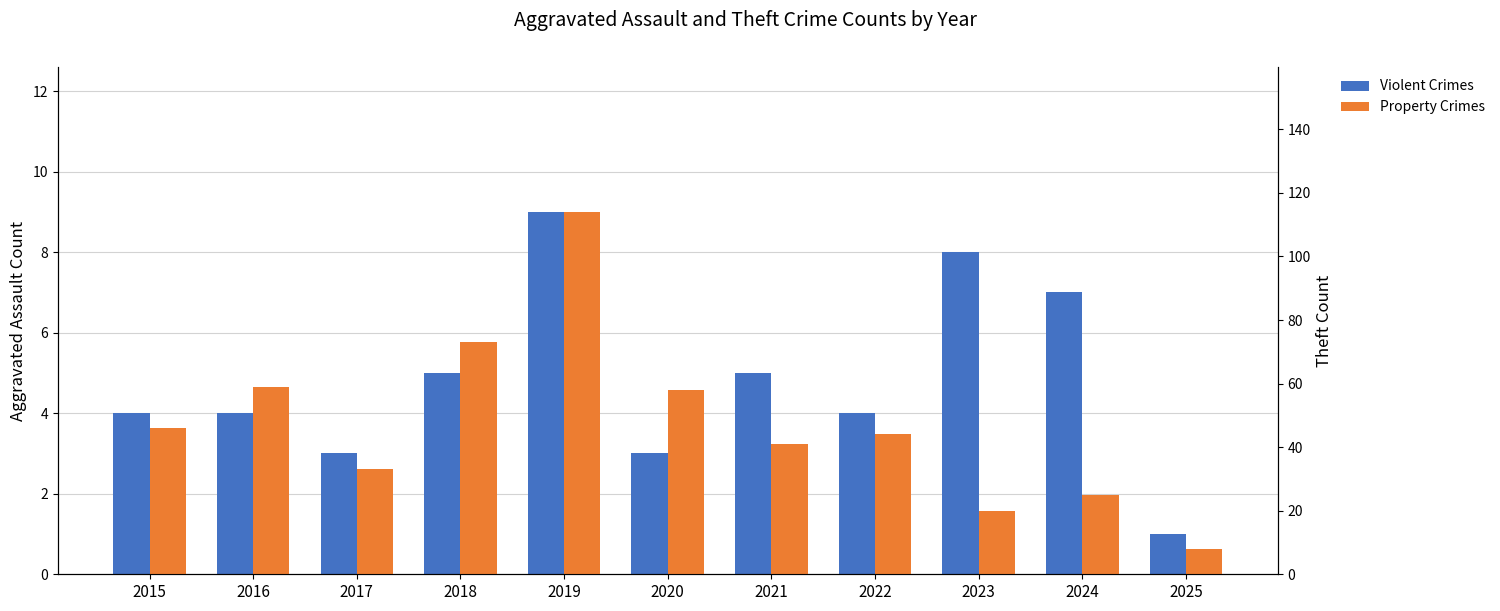

True or false: Violent Crimes has a value of 4 at 2015.

True